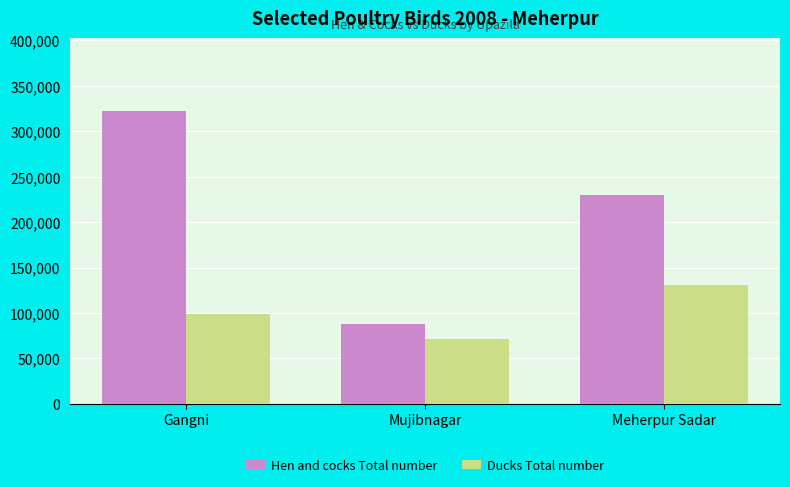

What is the label of the 3rd bar from the left?

Meherpur Sadar